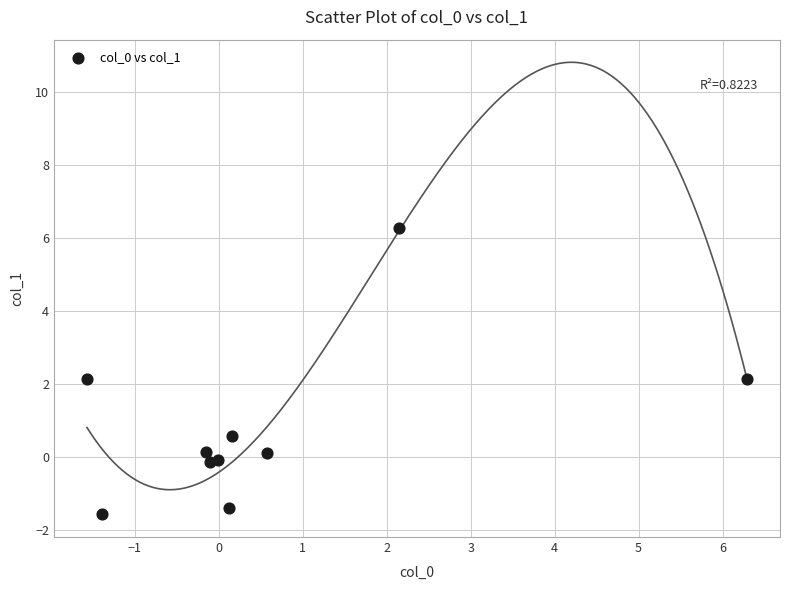

What is the range of Y values (max minus min)?

7.9